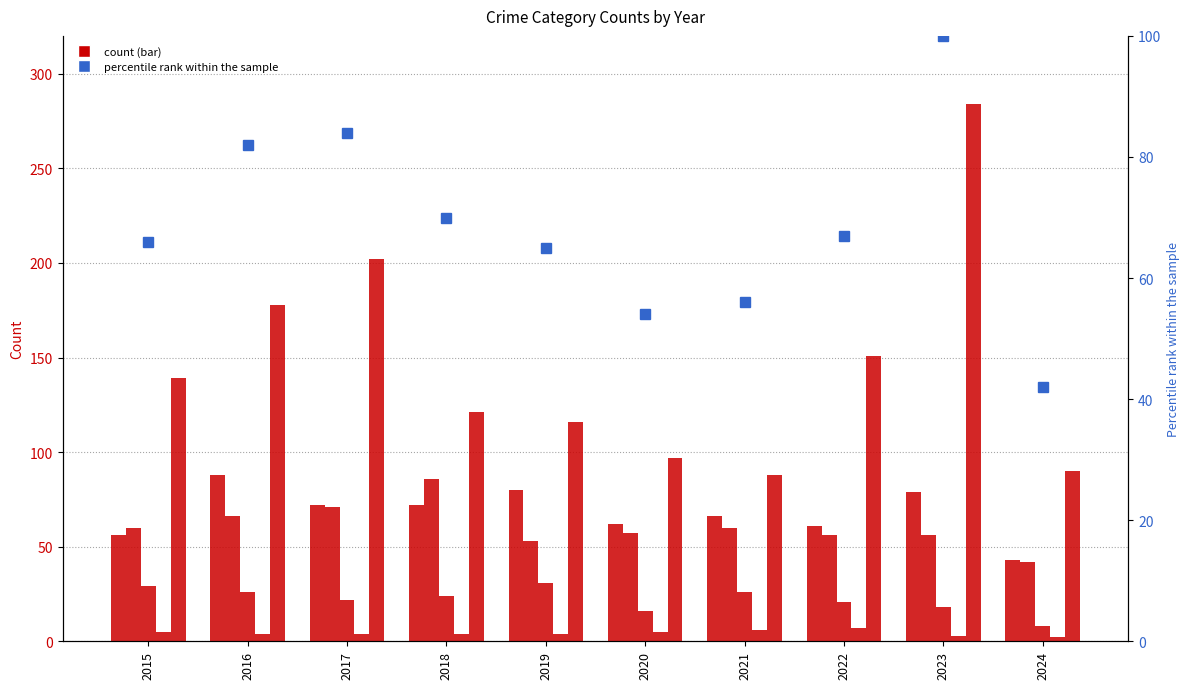

Which series has the largest total across all categories?

Robbery